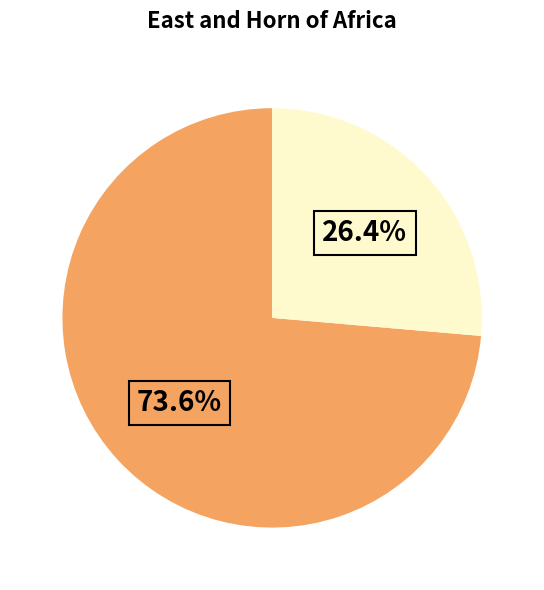

To the nearest percent, what is the difference between the largest and smallest slice percentages?

47%